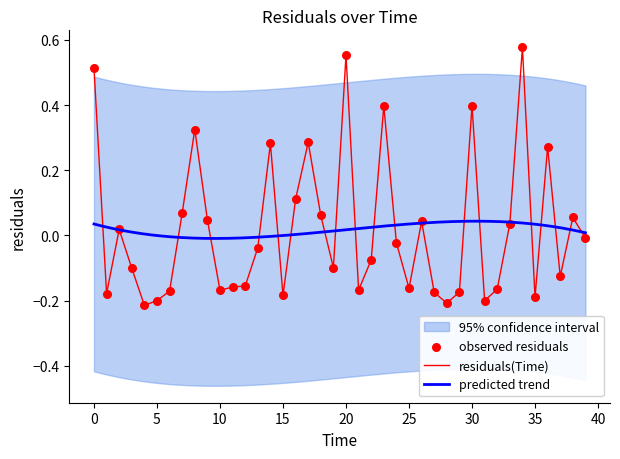

What is the change in value from 16 to 29?

-0.3